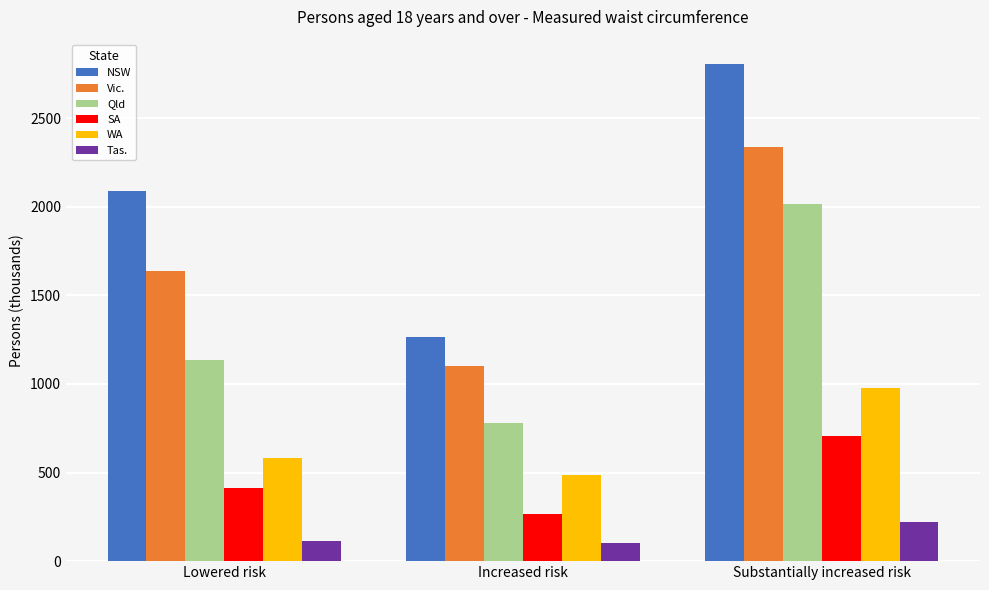

What is the total value across all series at Substantially increased risk?

9061.4